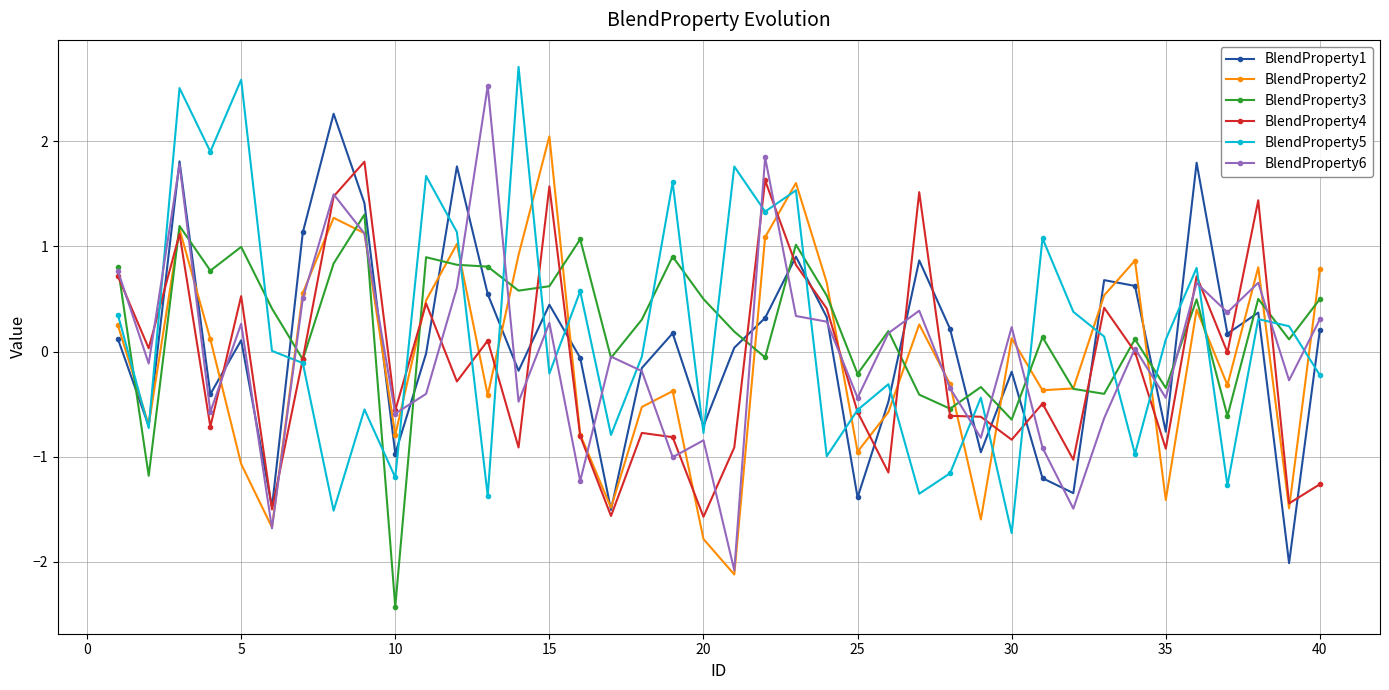

How many categories are shown in the chart?

40